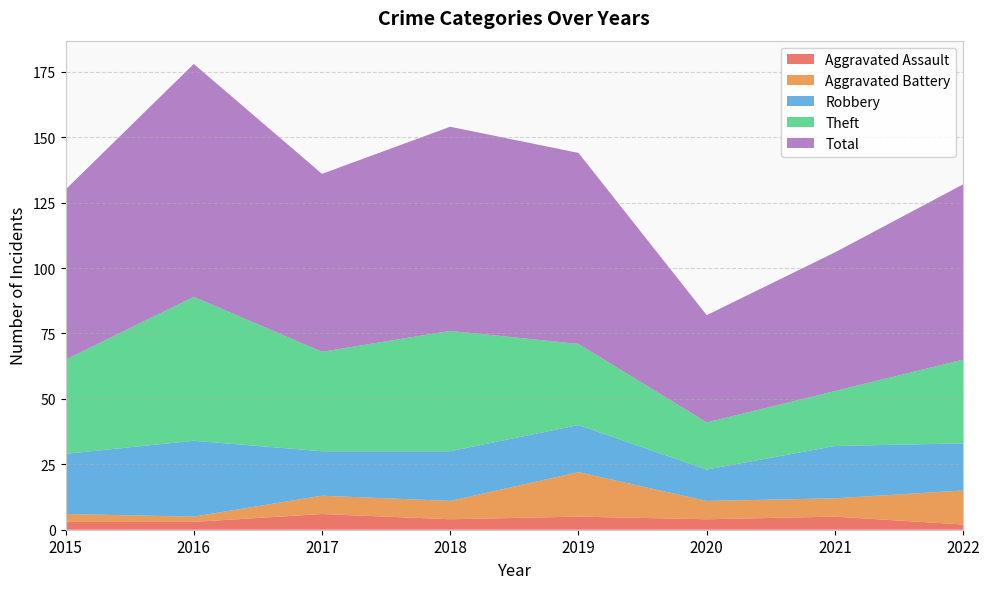

Reading left to right, list all the values displayed in this chart.

Aggravated Assault: 2015=3	2016=3	2017=6	2018=4	2019=5	2020=4	2021=5	2022=2
Aggravated Battery: 2015=3	2016=2	2017=7	2018=7	2019=17	2020=7	2021=7	2022=13
Robbery: 2015=23	2016=29	2017=17	2018=19	2019=18	2020=12	2021=20	2022=18
Theft: 2015=36	2016=55	2017=38	2018=46	2019=31	2020=18	2021=21	2022=32
Total: 2015=65	2016=89	2017=68	2018=78	2019=73	2020=41	2021=53	2022=67